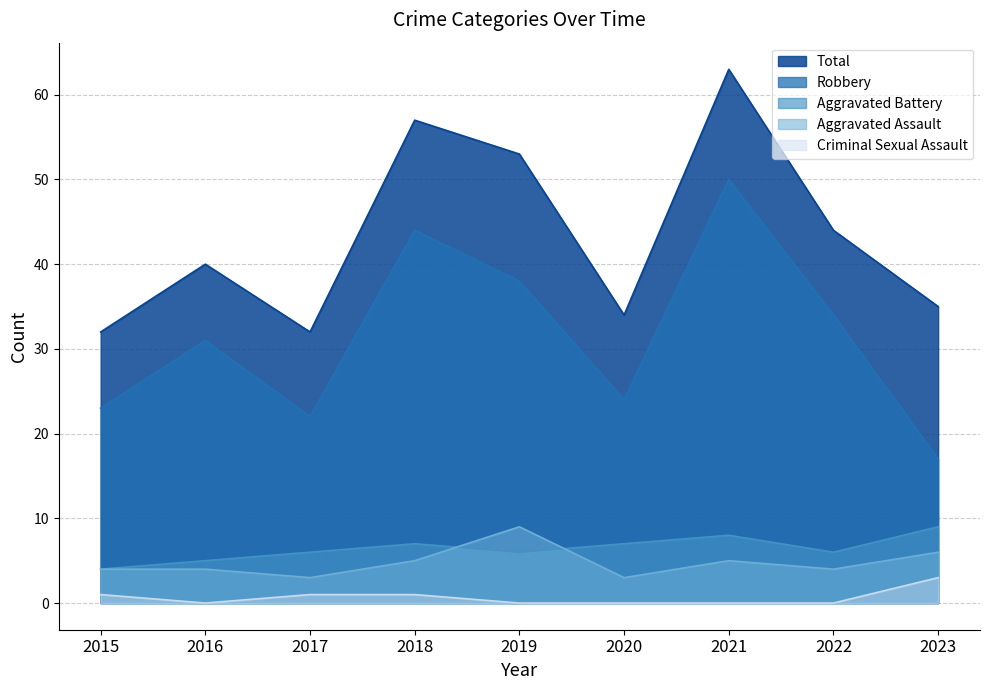

True or false: Robbery and Aggravated Assault intersect in this chart.

False